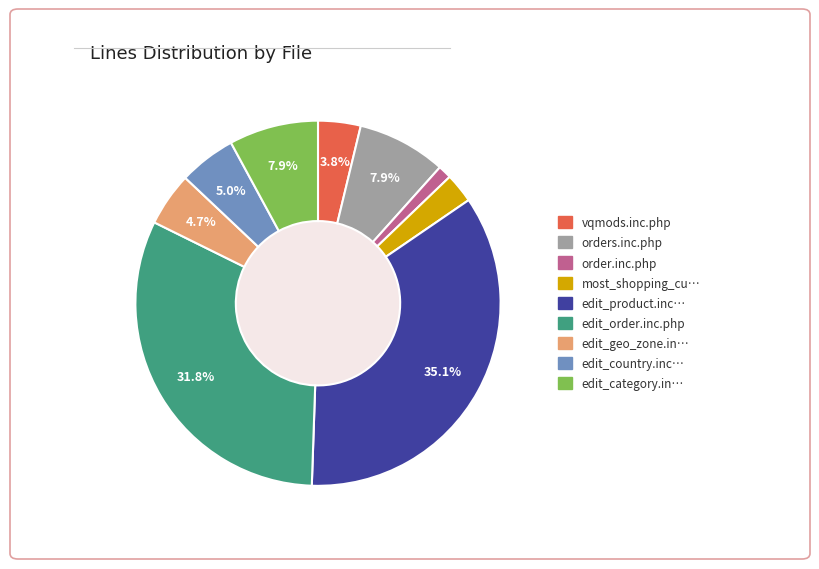

Is there a majority slice in this chart?

No